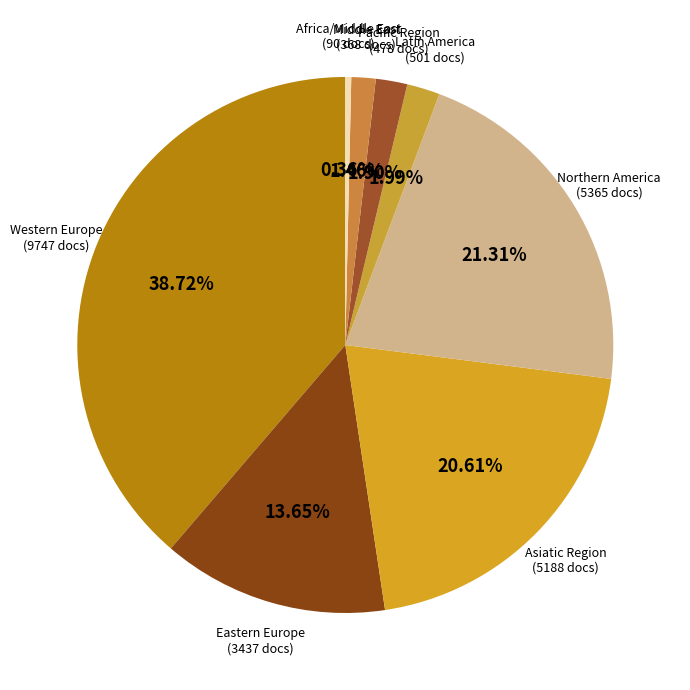

How many segments does this pie chart have?

8